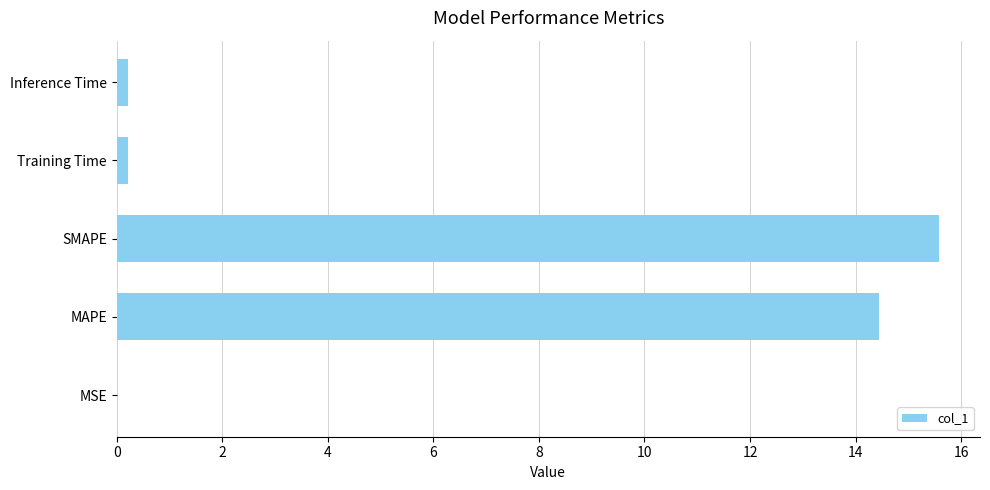

What is the sum of the values at SMAPE and MAPE?

30.0